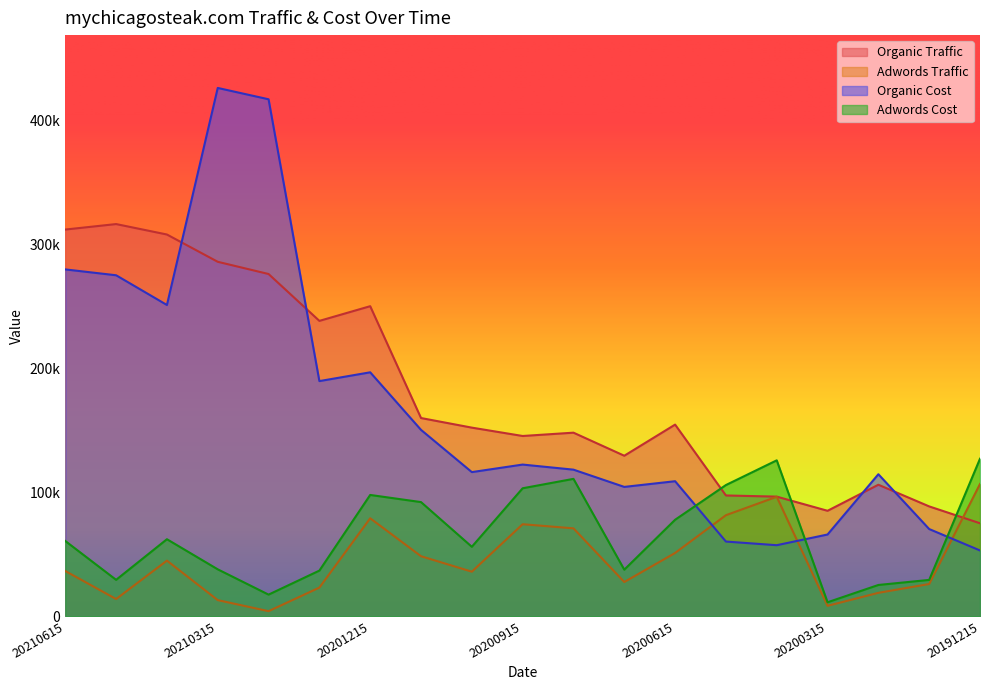

What value does the Organic Cost series have at 20200315?

65947